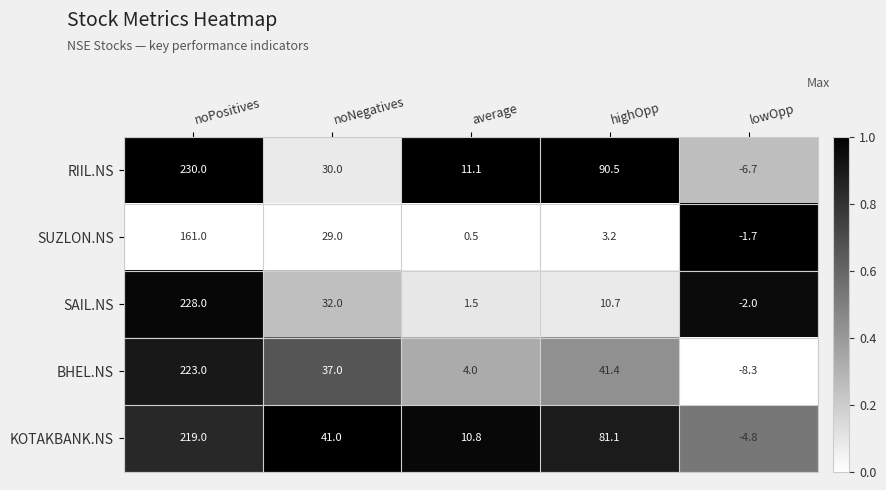

Between average and highOpp, which series saw the biggest shift?

RIIL.NS